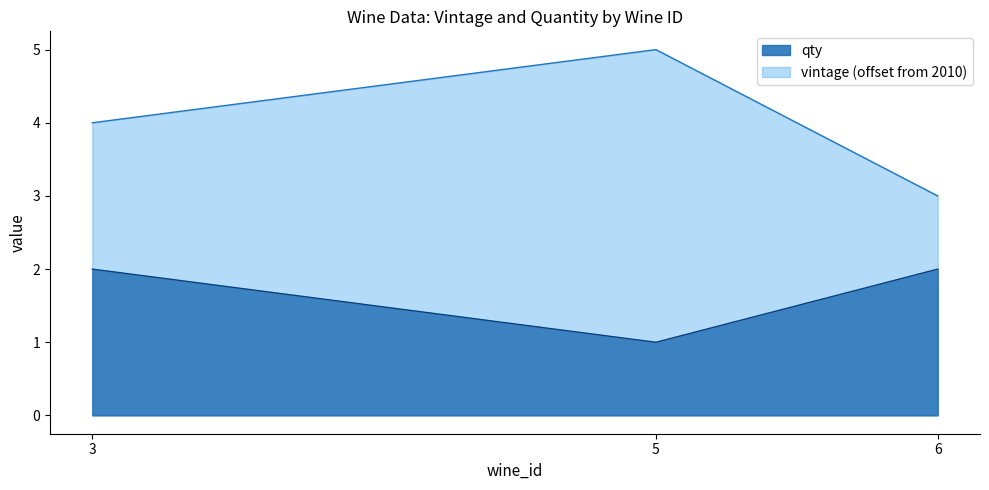

Reading left to right, list all the values displayed in this chart.

vintage: 4	5	3
qty: 2	1	2